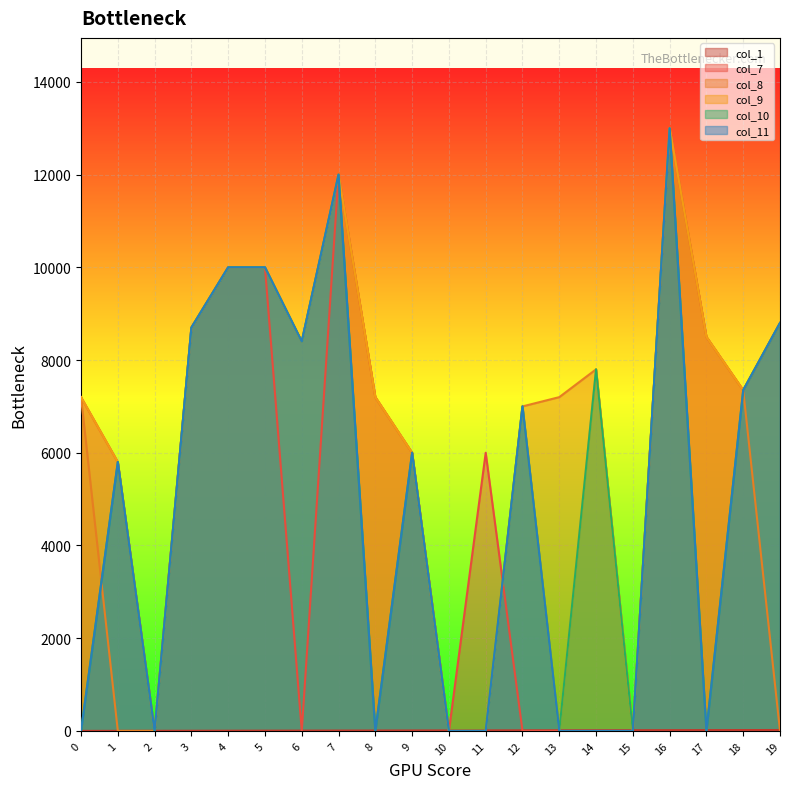

Where does the col_7 series first go above 7200?

3